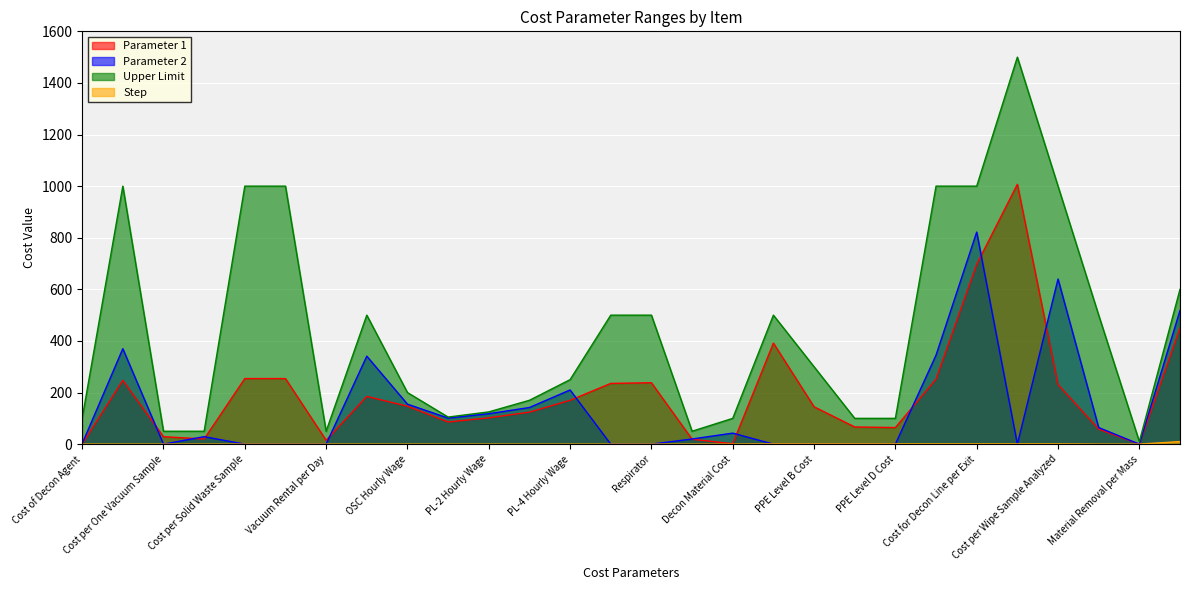

Between Rental Car Cost per Day and Material Removal per Mass, which series saw the biggest shift?

Upper Limit